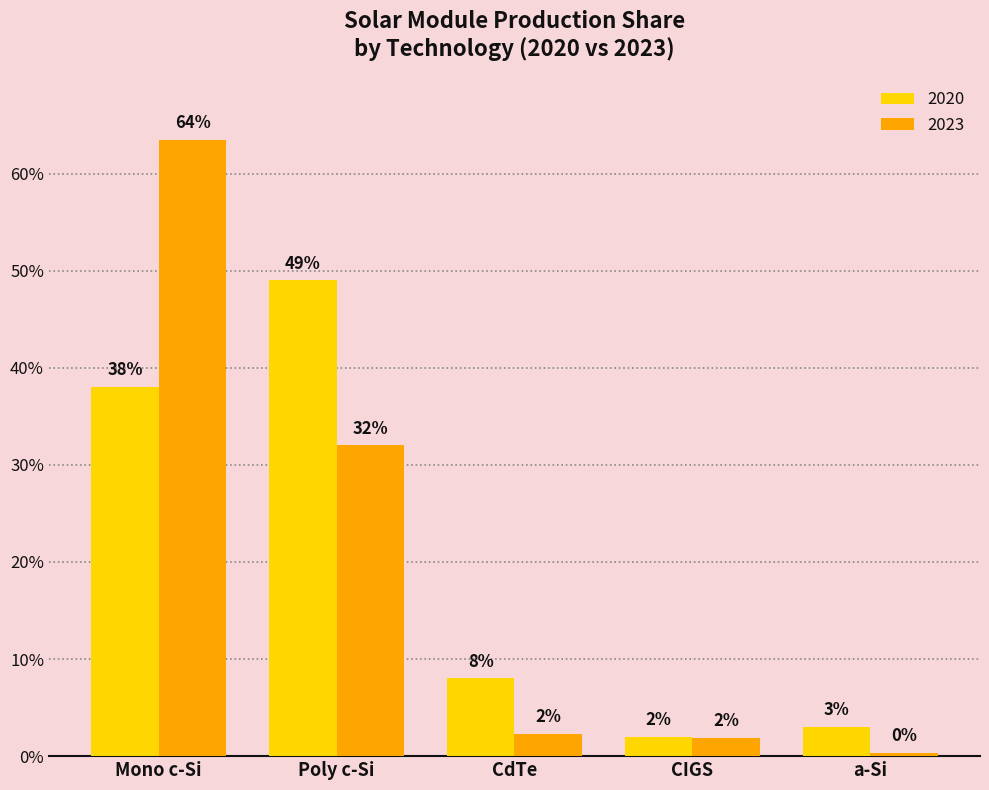

What are all the series names shown in the legend?

2020, 2023